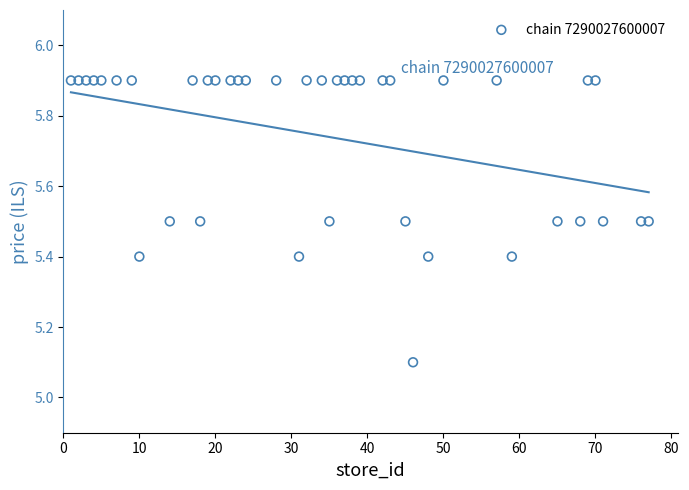

What Y value in the scatter plot is closest to 5?

5.1